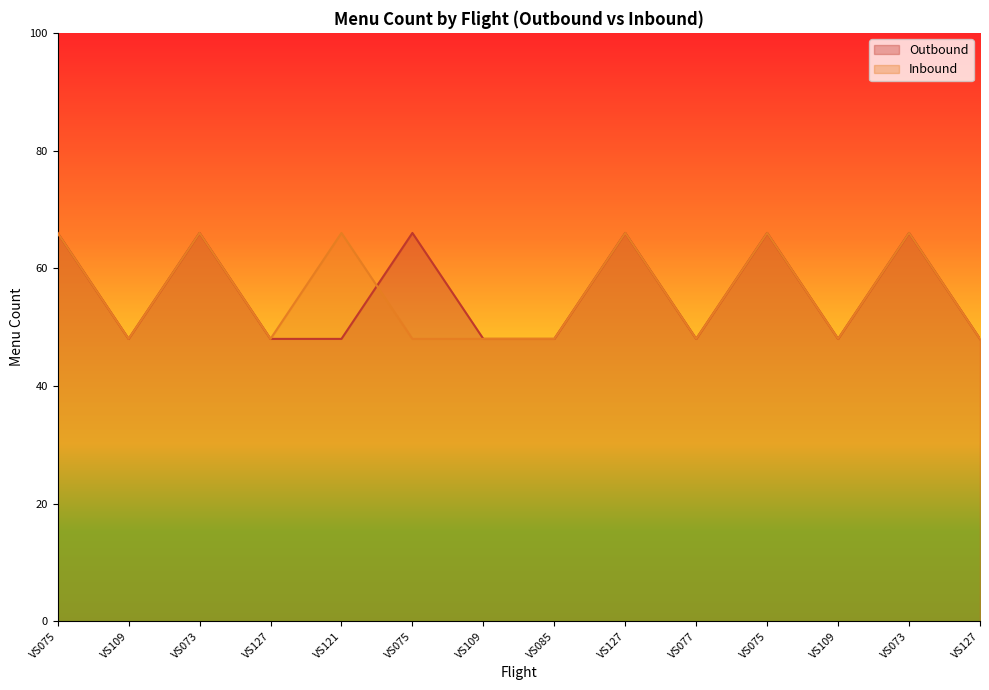

How many series are shown in this chart?

2